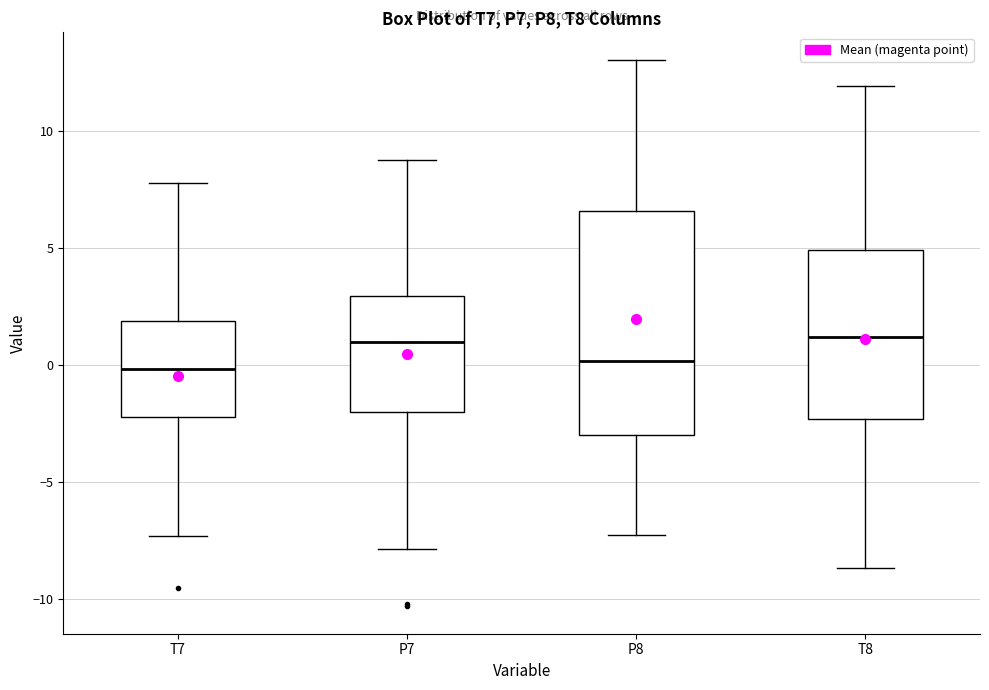

Reading left to right, transcribe this box plot: for each box, give where its median line is, the range the box spans, and where its two whiskers end, as read against the y-axis. The values are not printed on the chart, so give them approximately, as read against the axis.

T7: median 0.0, box -2.0 to 2.0, whiskers -7.5 to 8.0
P7: median 1.0, box -2.0 to 3.0, whiskers -8.0 to 9.0
P8: median 0.0, box -3.0 to 6.5, whiskers -7.5 to 13.0
T8: median 1.0, box -2.5 to 5.0, whiskers -8.5 to 12.0